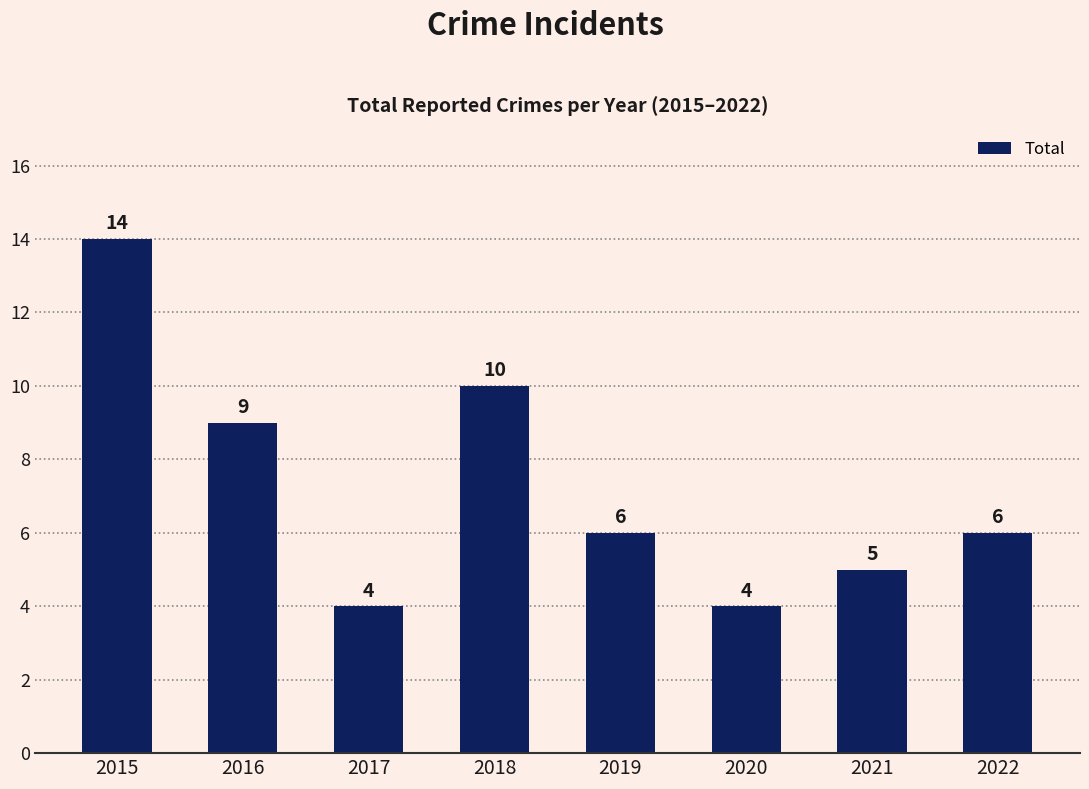

What is the difference between the values at 2017 and 2019?

2